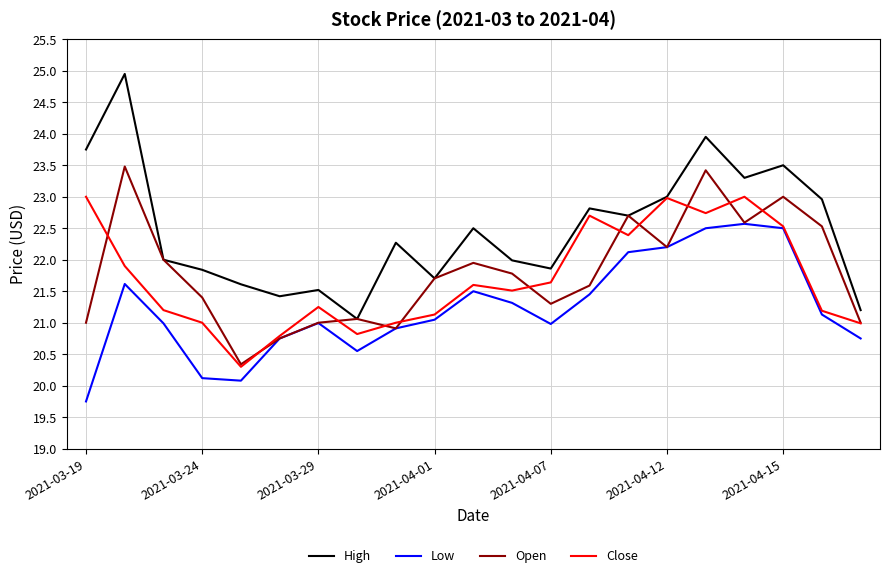

Which series has the largest total across all categories?

High